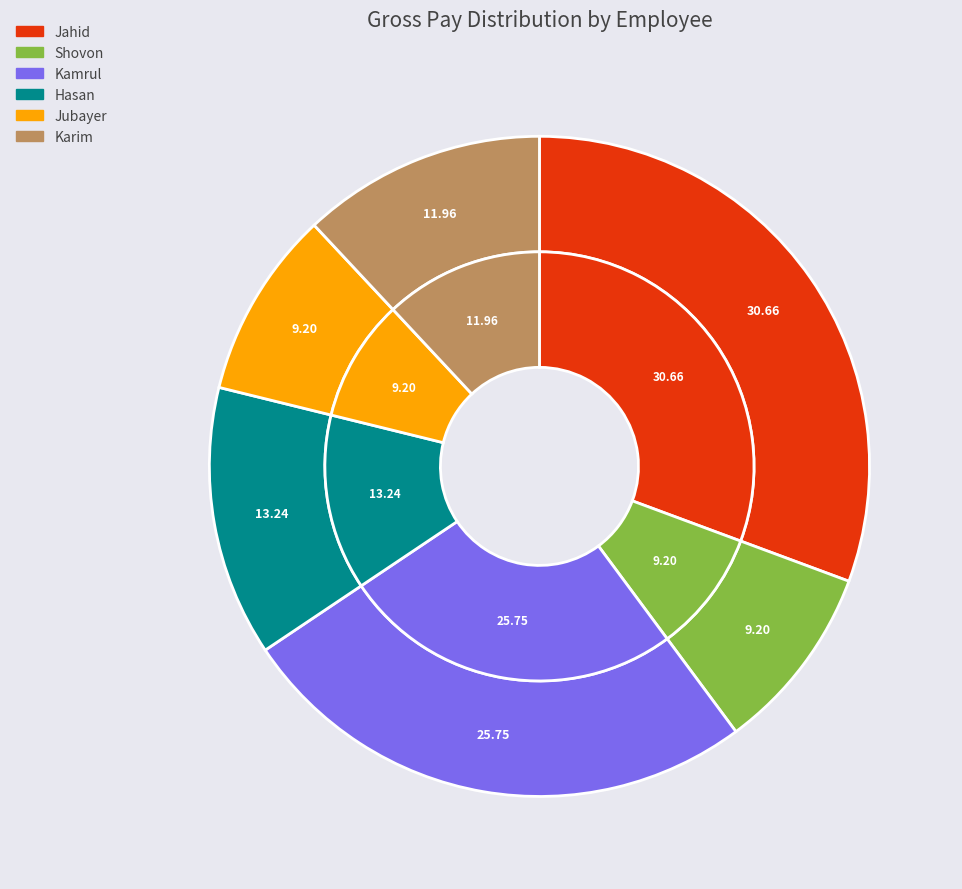

True or false: Hasan accounts for 13% of the total.

True